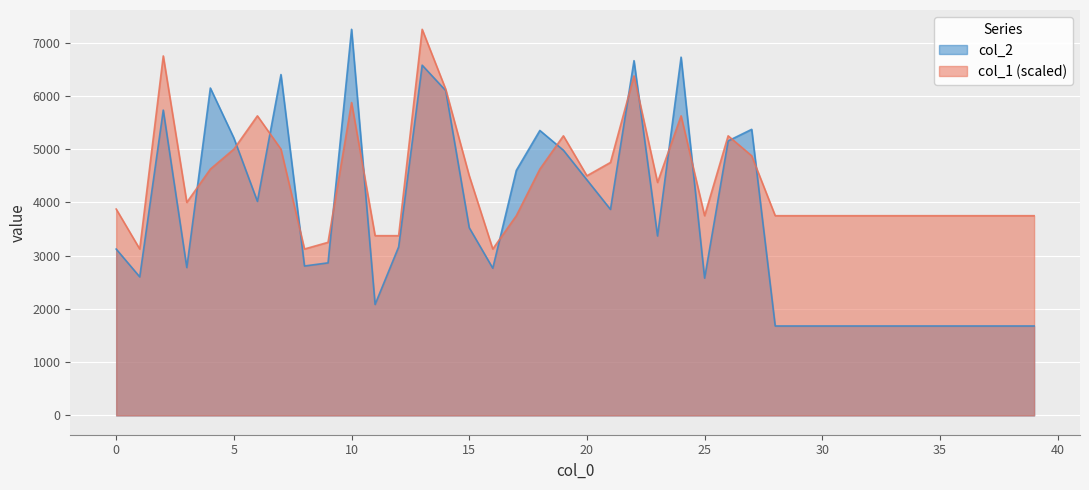

At which category does the chart reach its peak across all series?

10